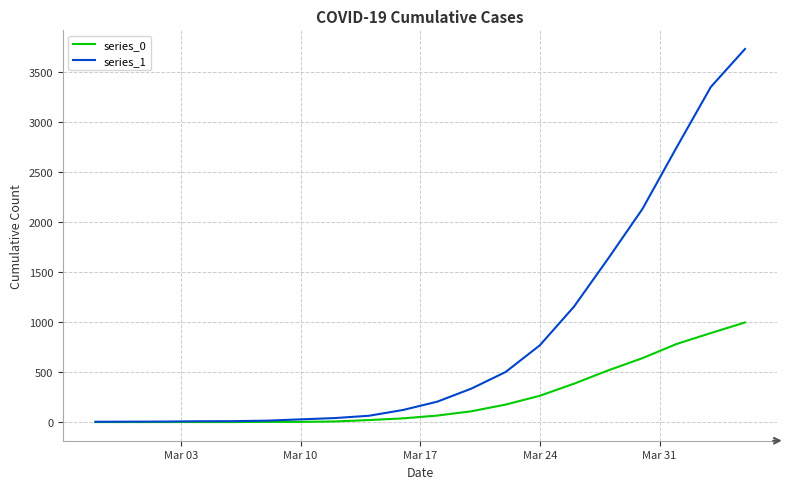

At how many categories does at least one series exceed 1568?

5